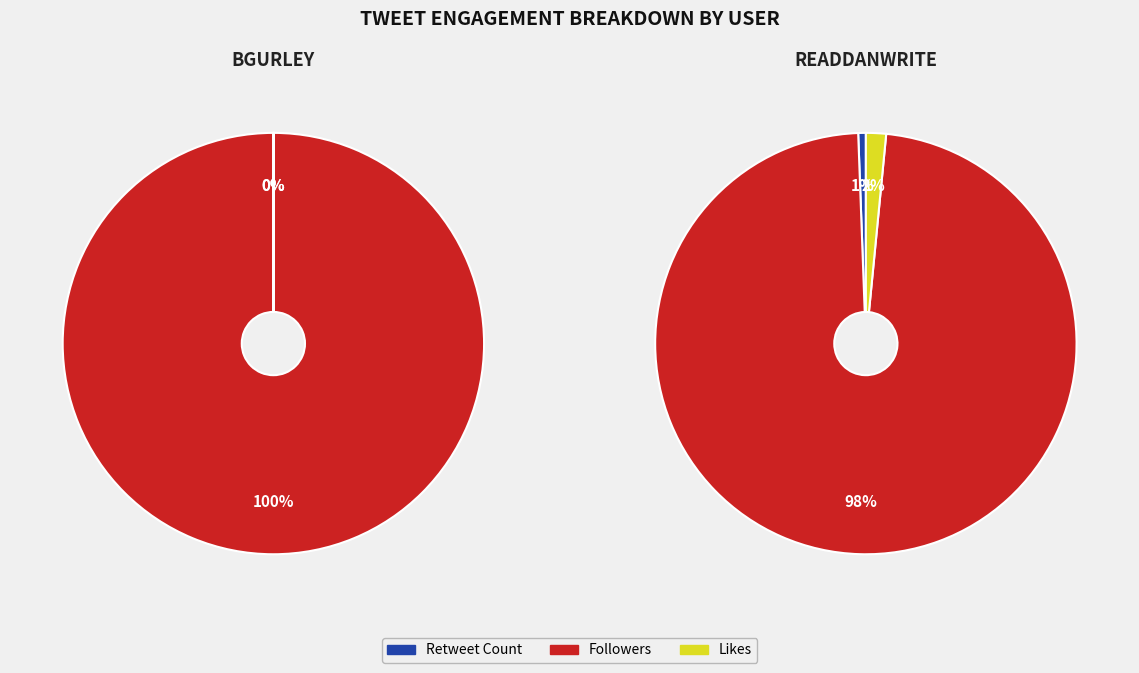

What is the difference between the highest and lowest values at Retweet Count?

135